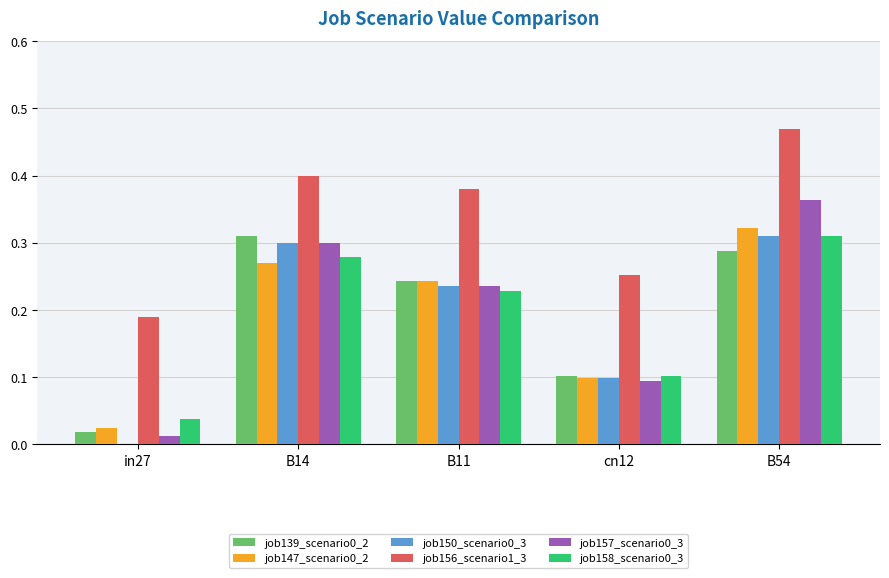

True or false: job147_scenario0_2 has a value of 0.0 at in27.

True